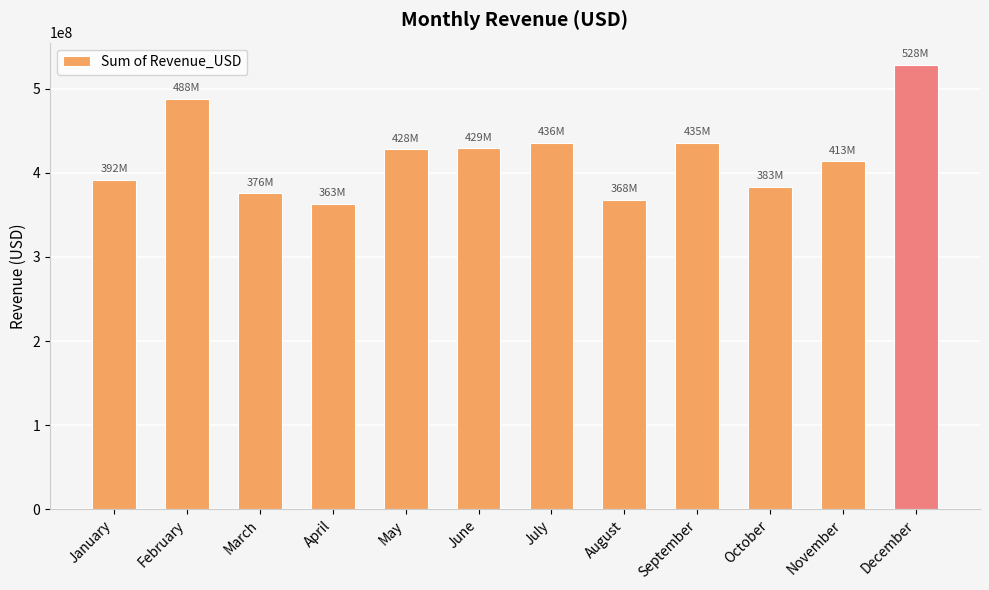

What is the minimum value shown in the chart?

363198440